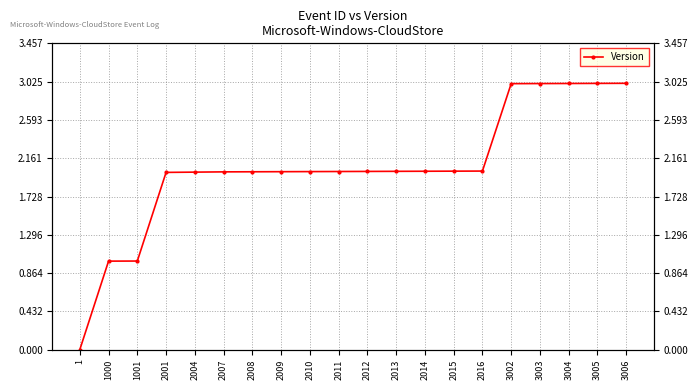

Is it true that the value at 3004 is 3.0?

True